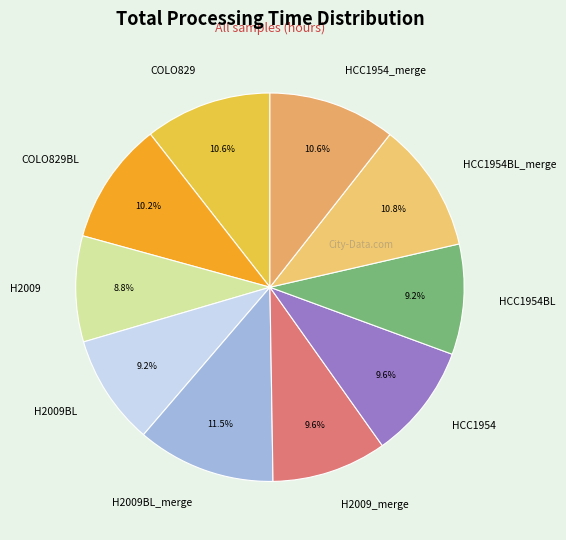

Is COLO829 the majority of the pie?

No